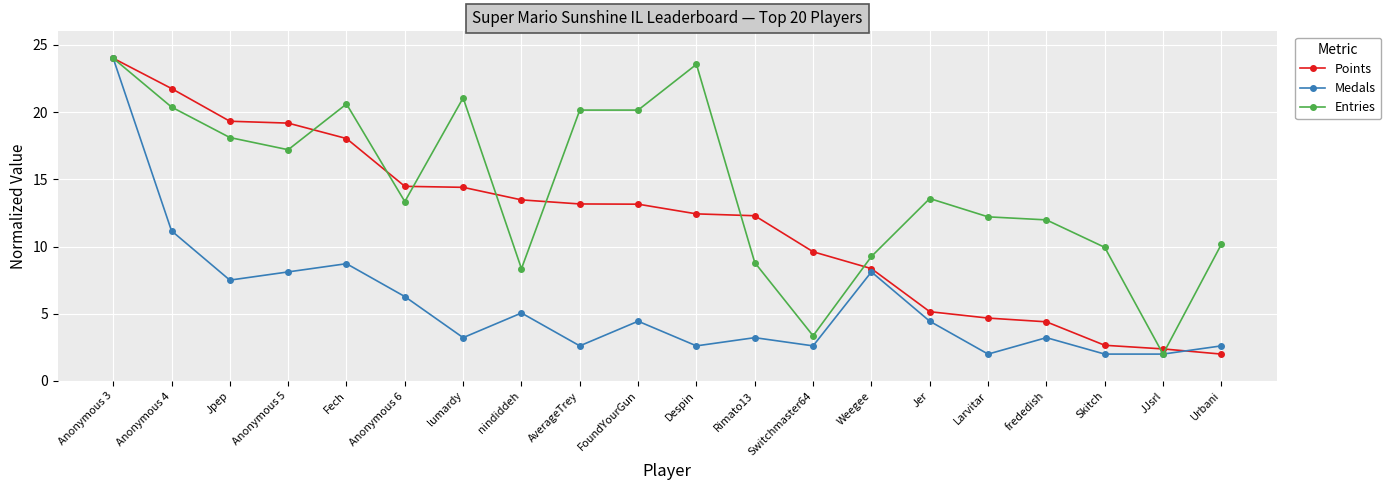

True or false: Points has a value of 14.5 at Anonymous 6.

True